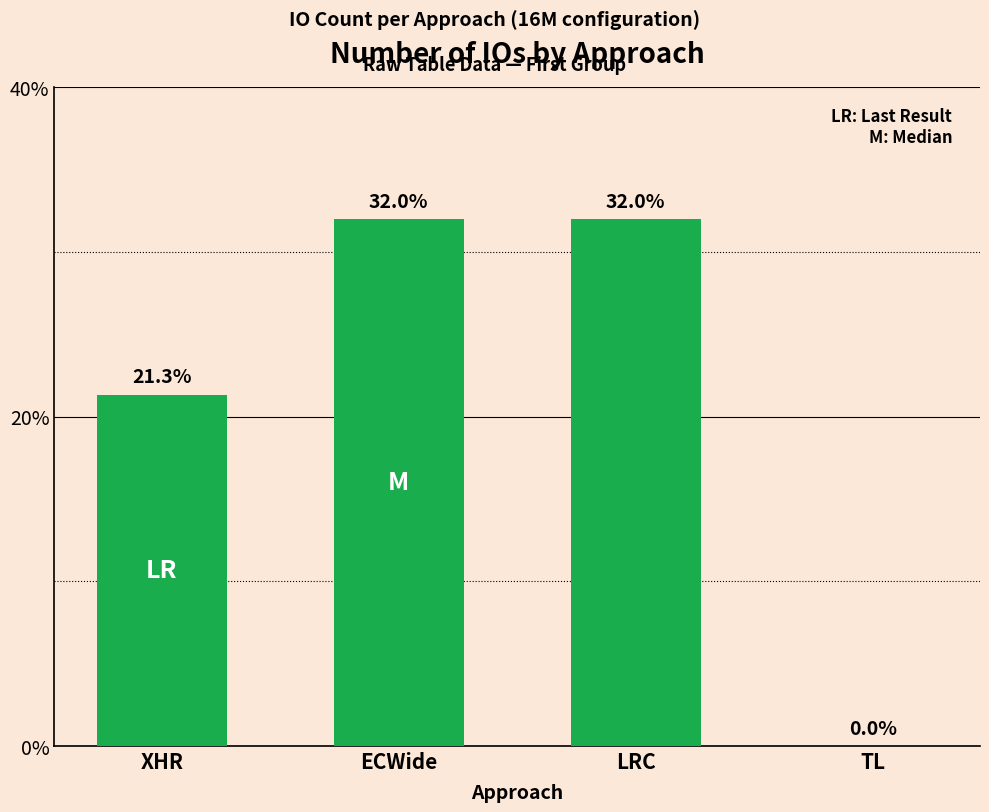

At which label is the value closest to 16?

XHR